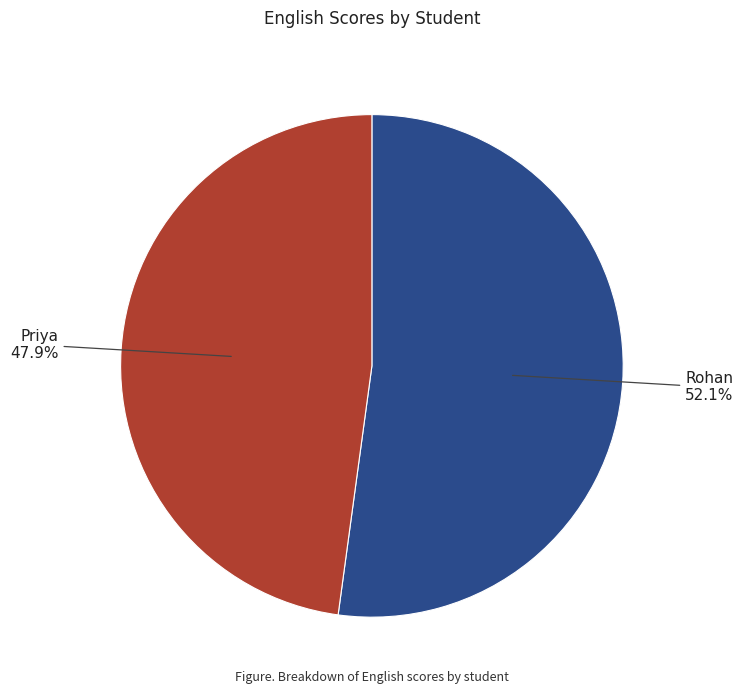

Is there any slice that represents more than half of the pie?

Yes